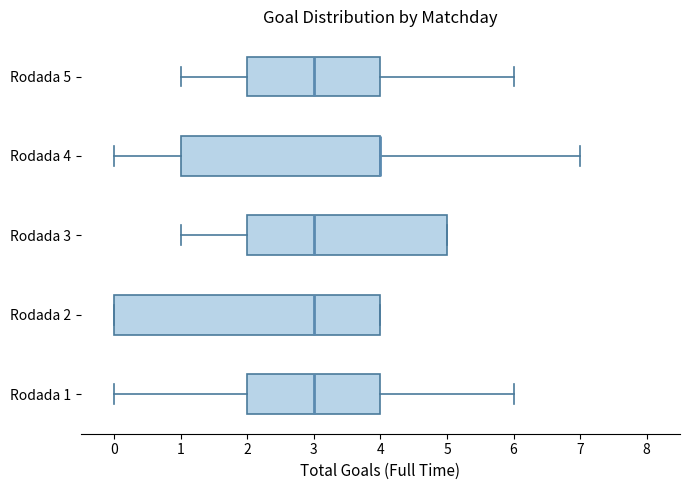

Reading bottom to top, read every box against the x-axis: the position of its median line, the range the box covers, and the ends of its whiskers. The values are not printed on the chart, so give them approximately, as read against the axis.

Rodada 1: median 3, box 2 to 4, whiskers 0 to 6
Rodada 2: median 3, box 0 to 4, whiskers 0 to 4
Rodada 3: median 3, box 2 to 5, whiskers 1 to 5
Rodada 4: median 4 (drawn on the box's right edge), box 1 to 4, whiskers 0 to 7
Rodada 5: median 3, box 2 to 4, whiskers 1 to 6